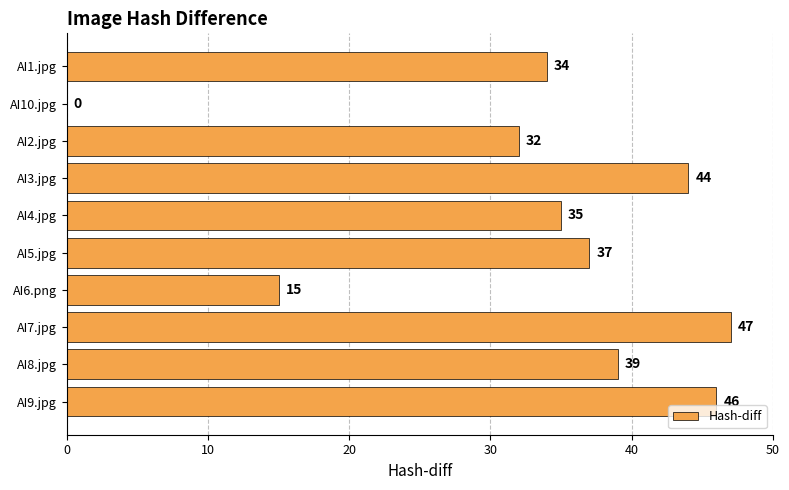

Reading top to bottom, extract all data points from this chart.

AI1.jpg=34	AI10.jpg=0	AI2.jpg=32	AI3.jpg=44	AI4.jpg=35	AI5.jpg=37	AI6.png=15	AI7.jpg=47	AI8.jpg=39	AI9.jpg=46